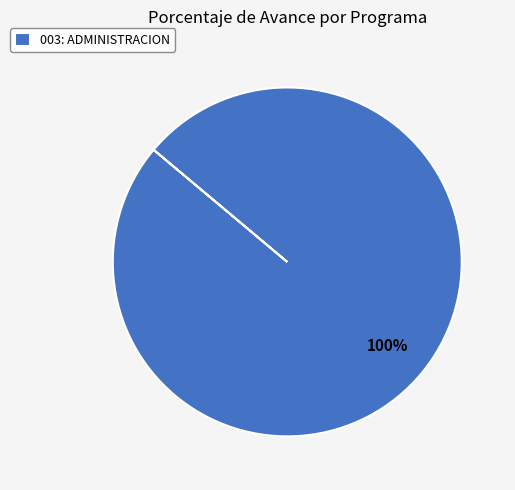

Which category accounts for the majority?

003: ADMINISTRACION